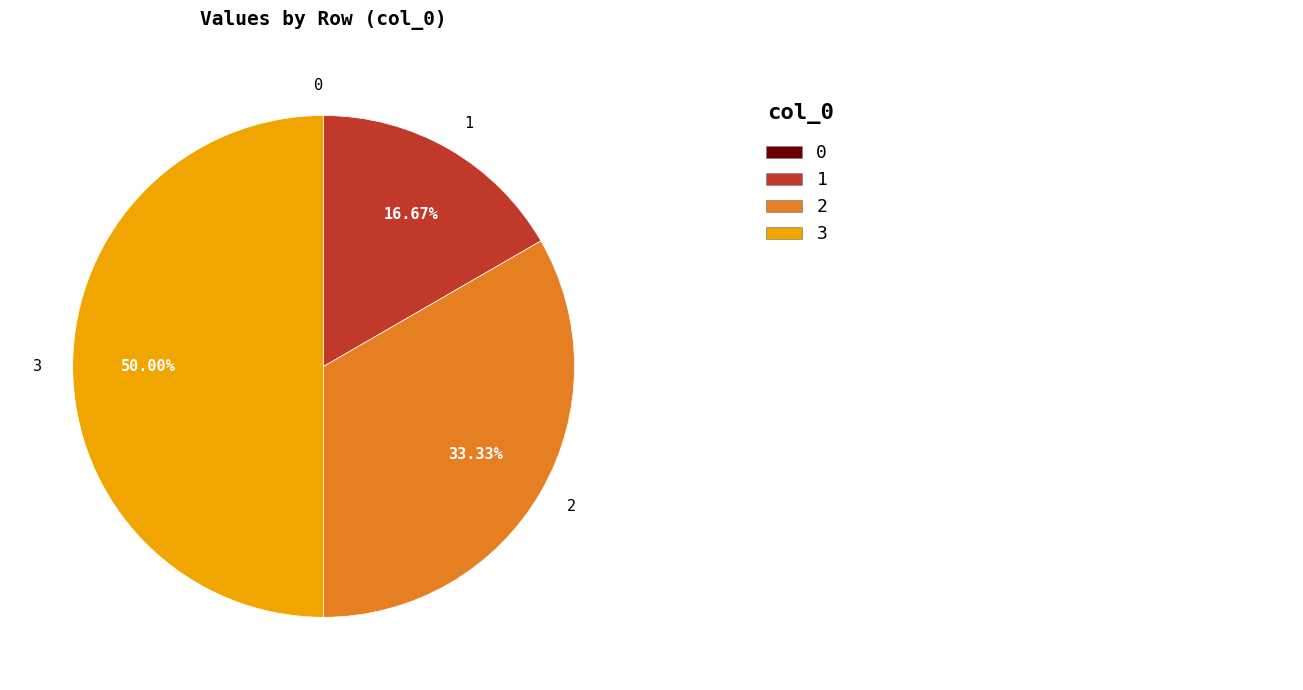

Is the sum of 1 and 3 greater than half?

Yes